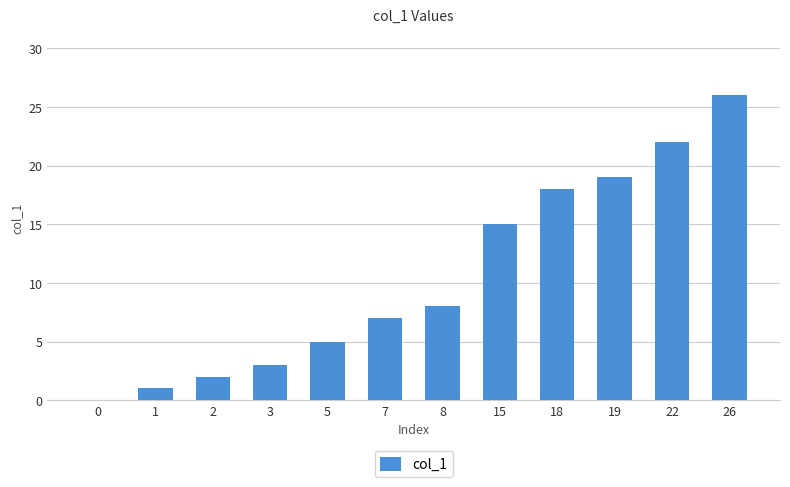

What is the approximate value at 5?

5